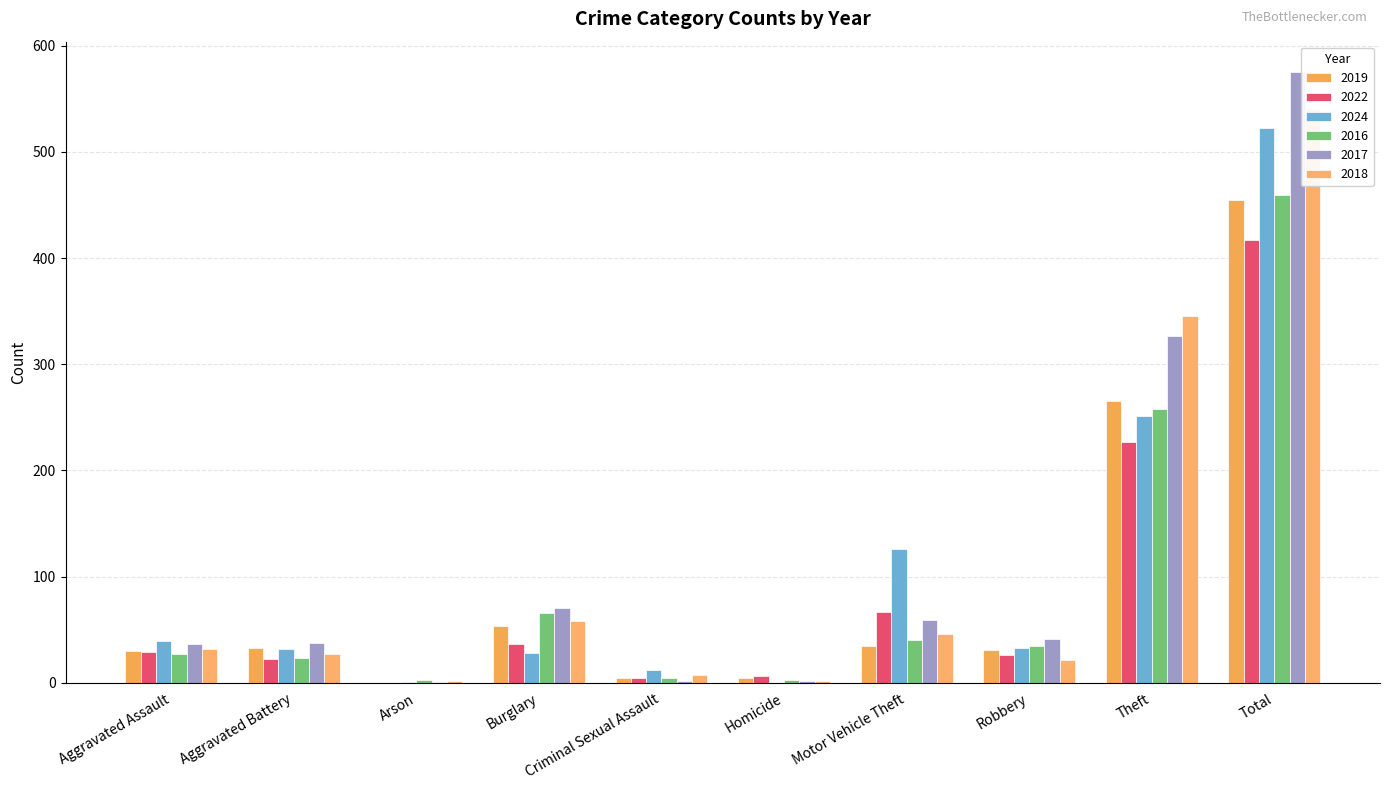

Reading right to left, list all the values displayed in this chart.

2019: Total=455	Theft=265	Robbery=31	Motor Vehicle Theft=35	Homicide=4	Criminal Sexual Assault=4	Burglary=53	Arson=0	Aggravated Battery=33	Aggravated Assault=30
2022: Total=417	Theft=227	Robbery=26	Motor Vehicle Theft=67	Homicide=6	Criminal Sexual Assault=4	Burglary=36	Arson=0	Aggravated Battery=22	Aggravated Assault=29
2024: Total=522	Theft=251	Robbery=33	Motor Vehicle Theft=126	Homicide=0	Criminal Sexual Assault=12	Burglary=28	Arson=1	Aggravated Battery=32	Aggravated Assault=39
2016: Total=459	Theft=258	Robbery=35	Motor Vehicle Theft=40	Homicide=3	Criminal Sexual Assault=4	Burglary=66	Arson=3	Aggravated Battery=23	Aggravated Assault=27
2017: Total=575	Theft=327	Robbery=41	Motor Vehicle Theft=59	Homicide=2	Criminal Sexual Assault=2	Burglary=70	Arson=1	Aggravated Battery=37	Aggravated Assault=36
2018: Total=540	Theft=345	Robbery=21	Motor Vehicle Theft=46	Homicide=2	Criminal Sexual Assault=7	Burglary=58	Arson=2	Aggravated Battery=27	Aggravated Assault=32